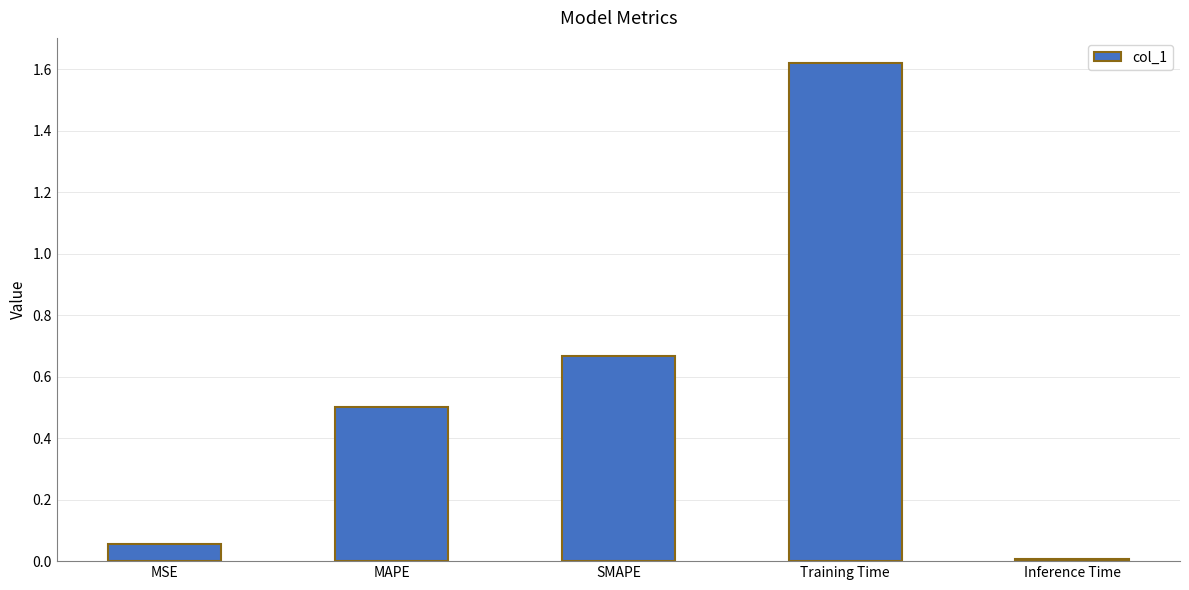

At which label is the value closest to 0?

Inference Time